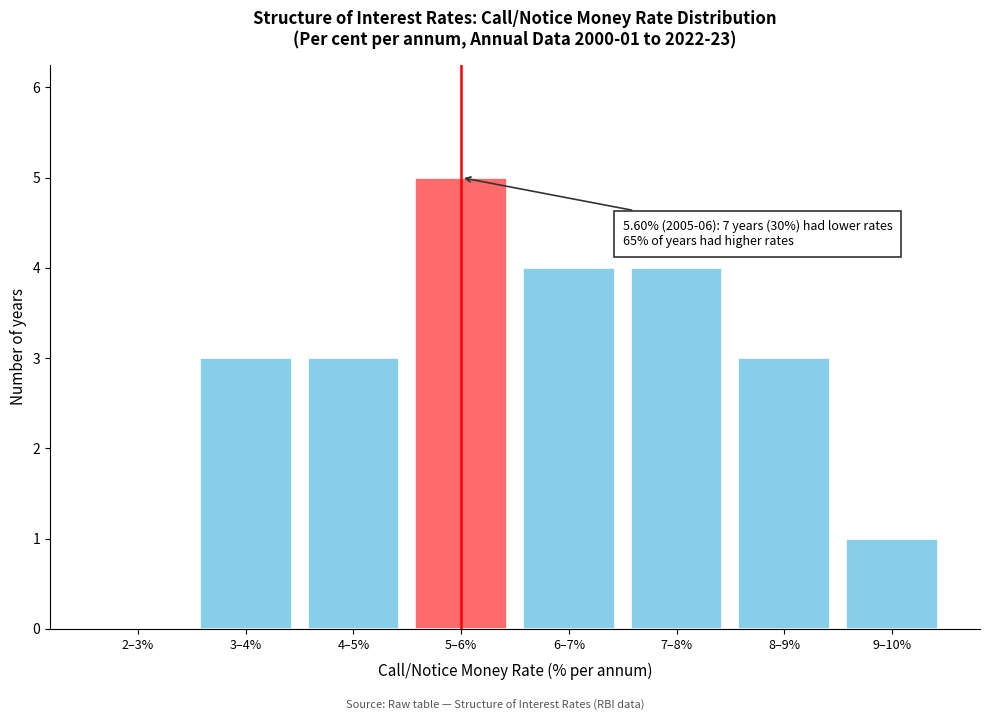

Reading left to right, list all the values displayed in this chart.

2–3%=0	3–4%=3	4–5%=3	5–6%=5	6–7%=4	7–8%=4	8–9%=3	9–10%=1